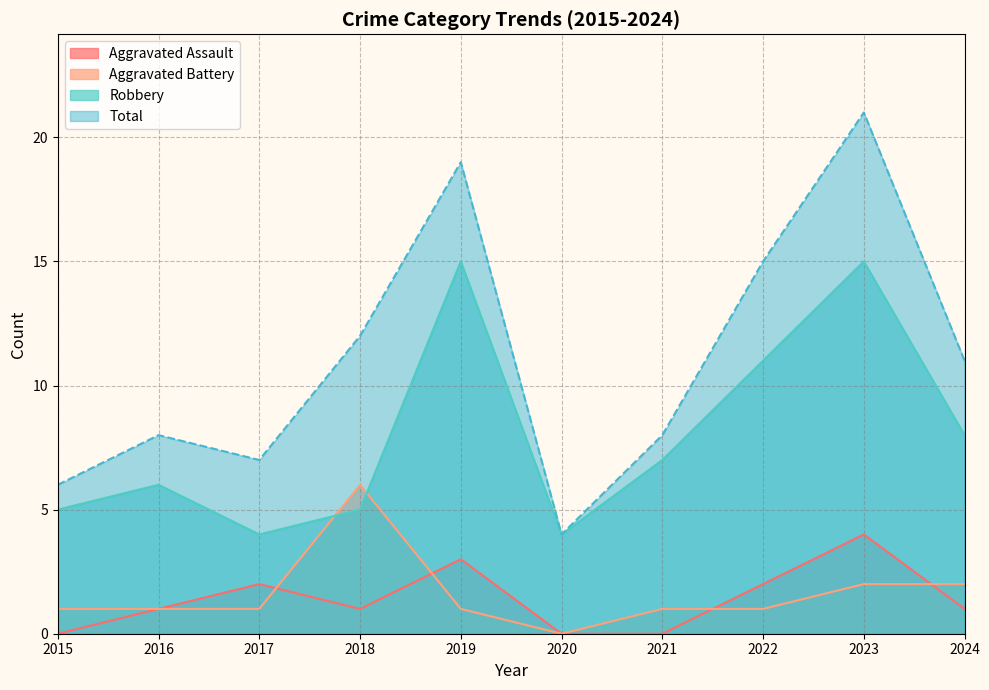

Reading left to right, list all the values displayed in this chart.

Aggravated Assault: 2015=0	2016=1	2017=2	2018=1	2019=3	2020=0	2021=0	2022=2	2023=4	2024=1
Aggravated Battery: 2015=1	2016=1	2017=1	2018=6	2019=1	2020=0	2021=1	2022=1	2023=2	2024=2
Robbery: 2015=5	2016=6	2017=4	2018=5	2019=15	2020=4	2021=7	2022=11	2023=15	2024=8
Total: 2015=6	2016=8	2017=7	2018=12	2019=19	2020=4	2021=8	2022=15	2023=21	2024=11